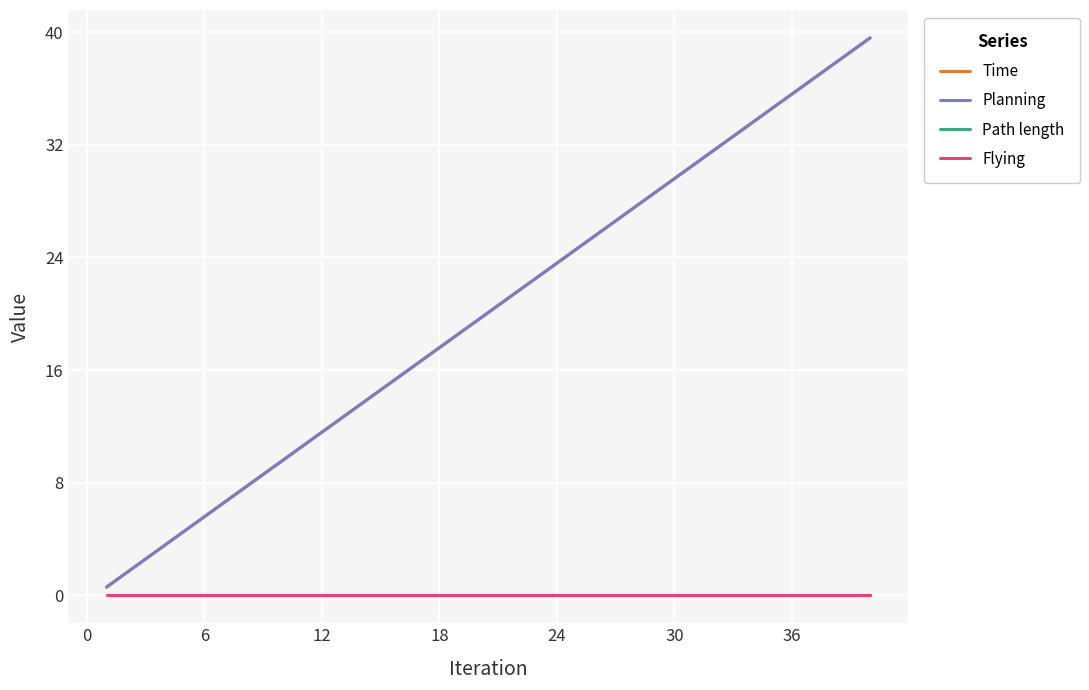

Does the chart have visible grid lines?

Yes